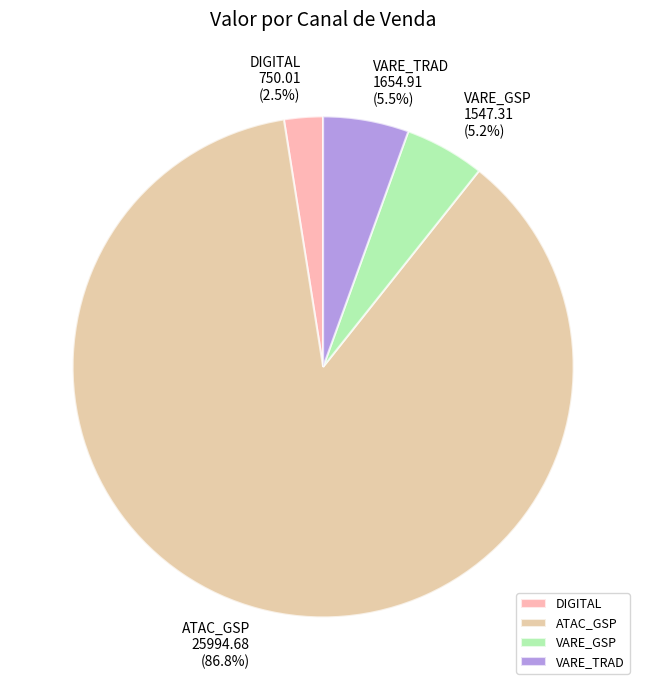

What is the largest slice in the pie chart?

ATAC_GSP